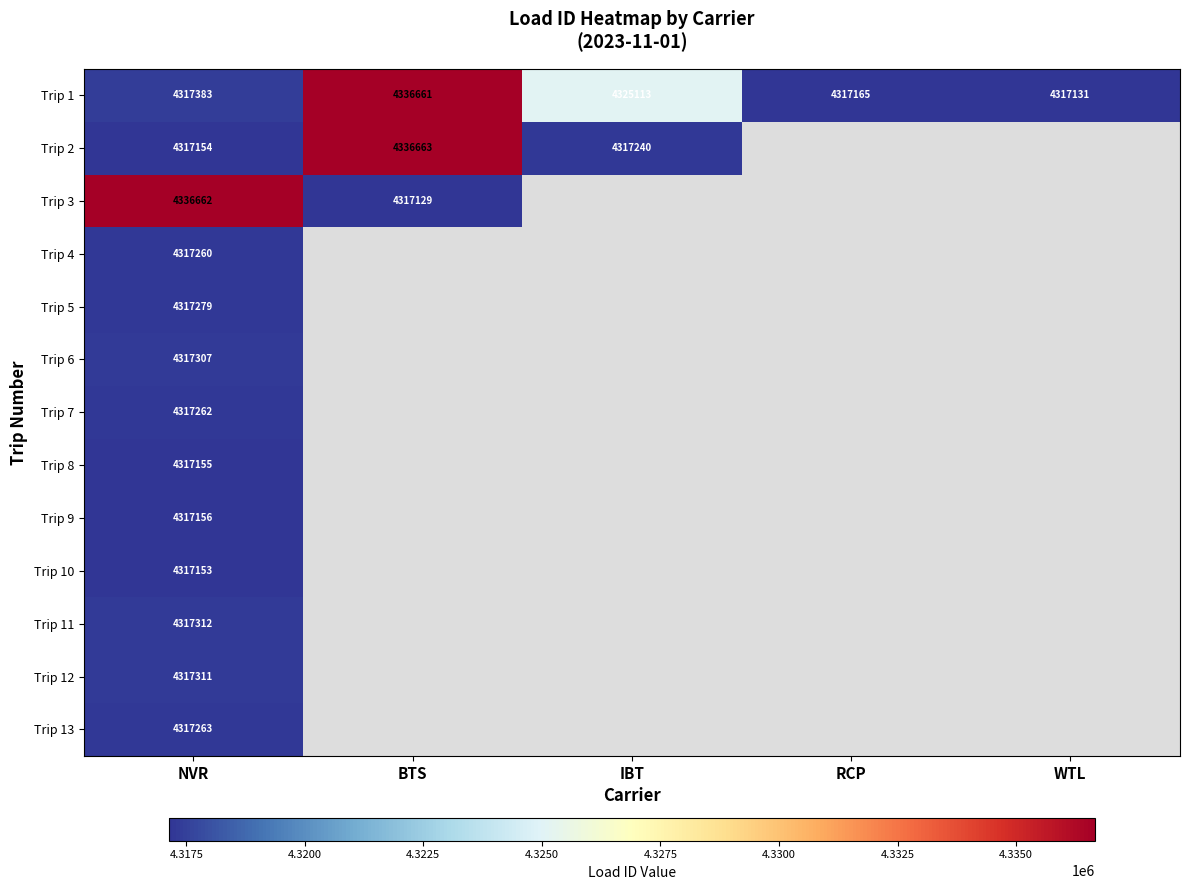

What is the lowest value of the Trip 2 series?

4317154.0